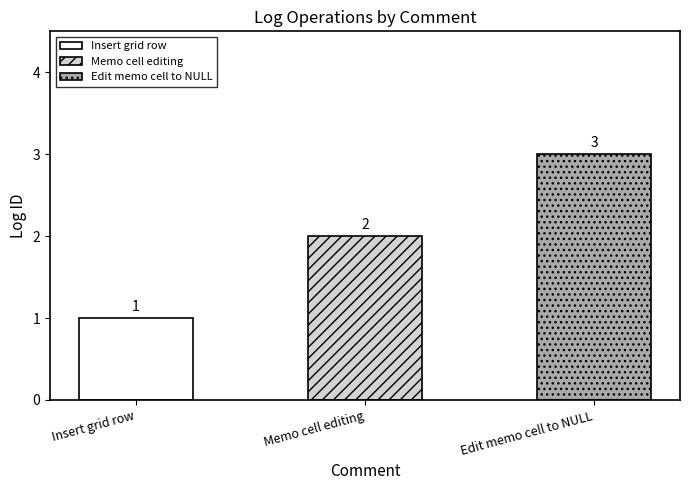

Rank the categories by value from lowest to highest.

Insert grid row, Memo cell editing, Edit memo cell to NULL